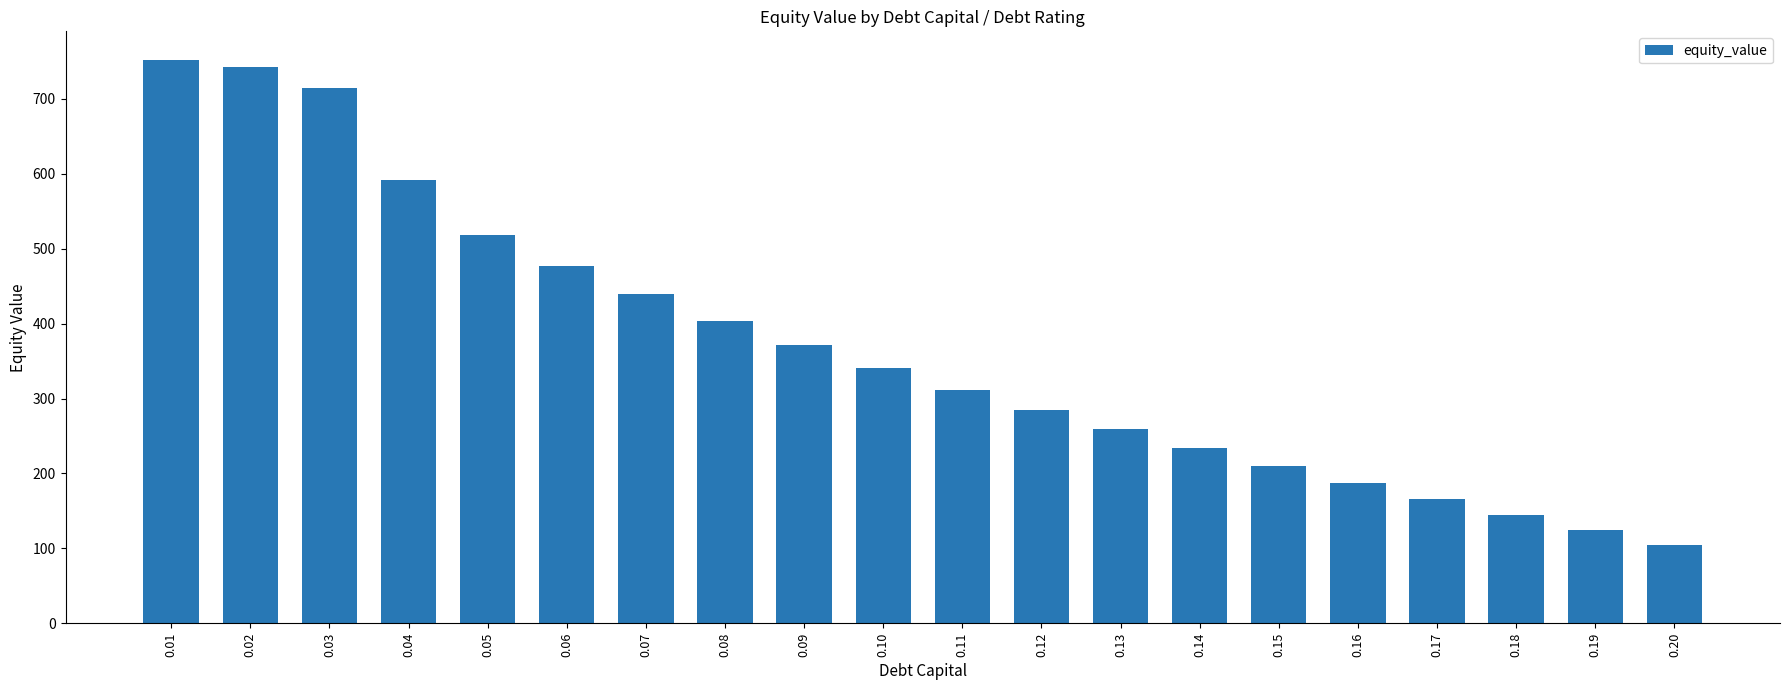

Which label corresponds to the smallest value in the chart?

0.20